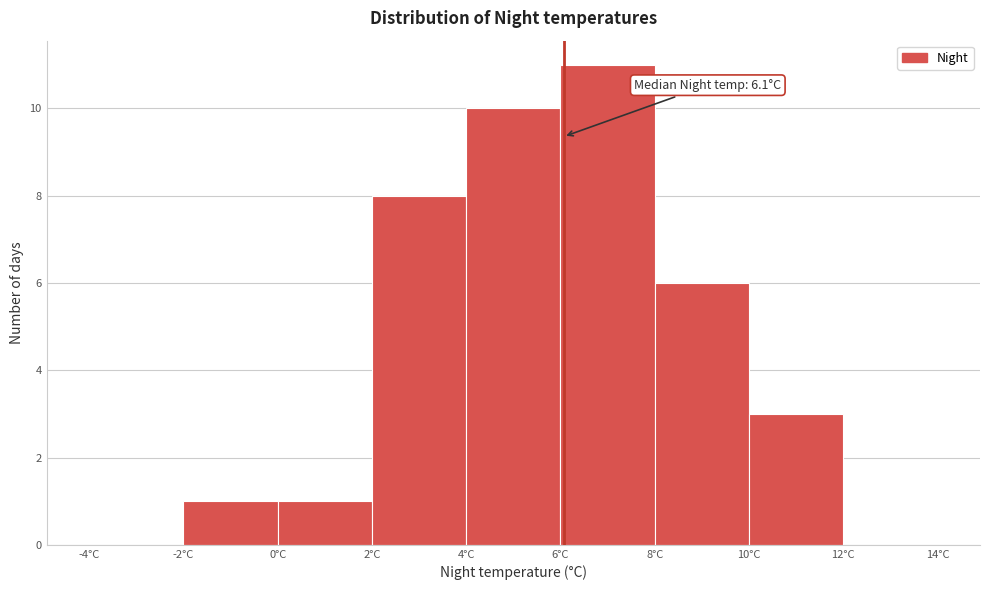

Over which range of the x-axis is the bar tallest?

6 to 8